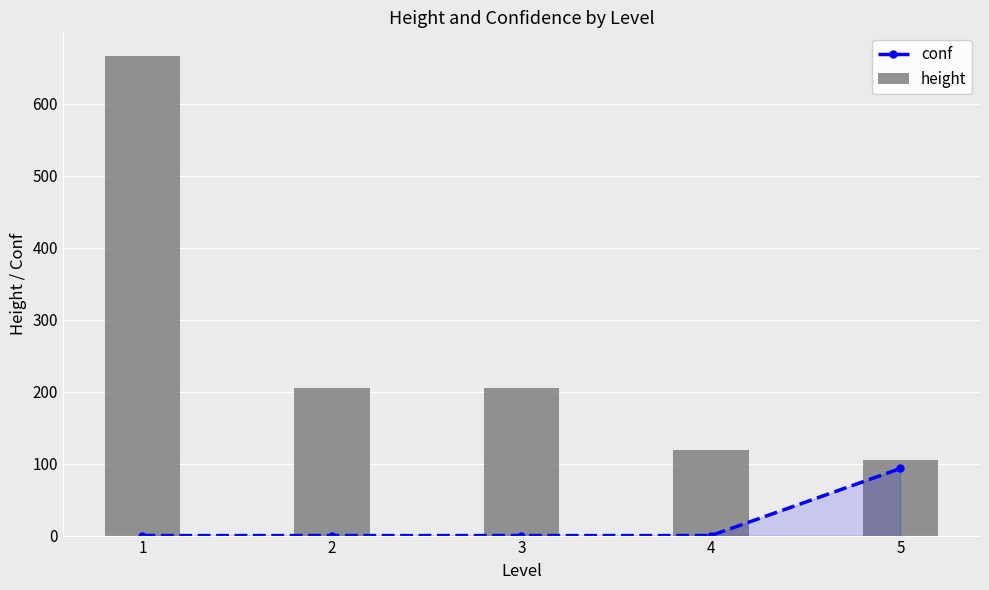

True or false: conf has more than 1 points higher than both neighbors.

False